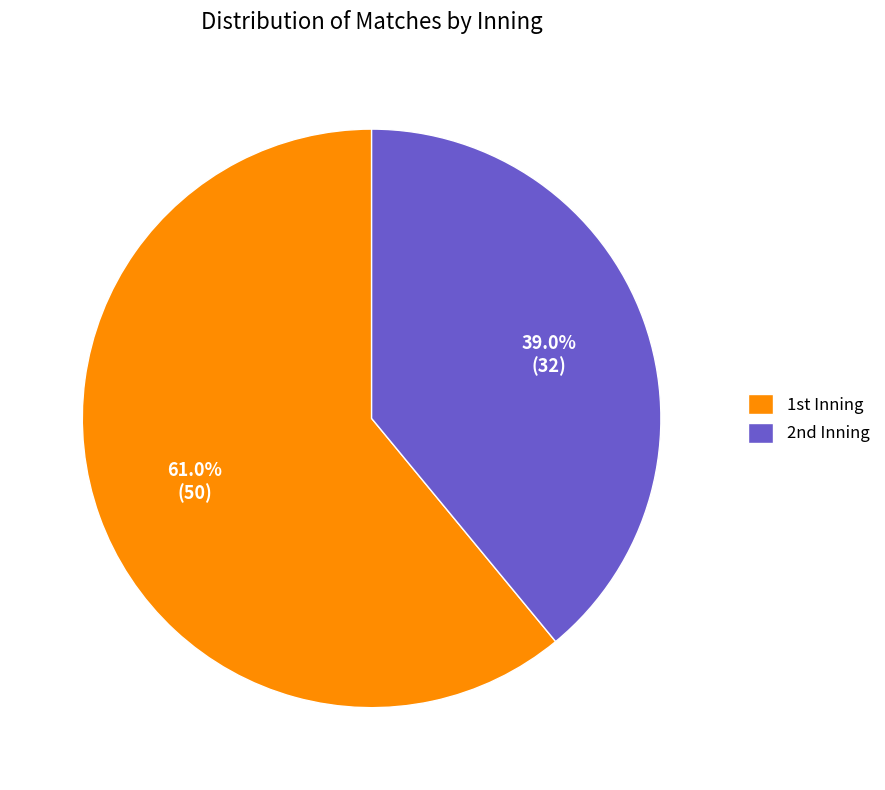

Which category accounts for the majority?

1st